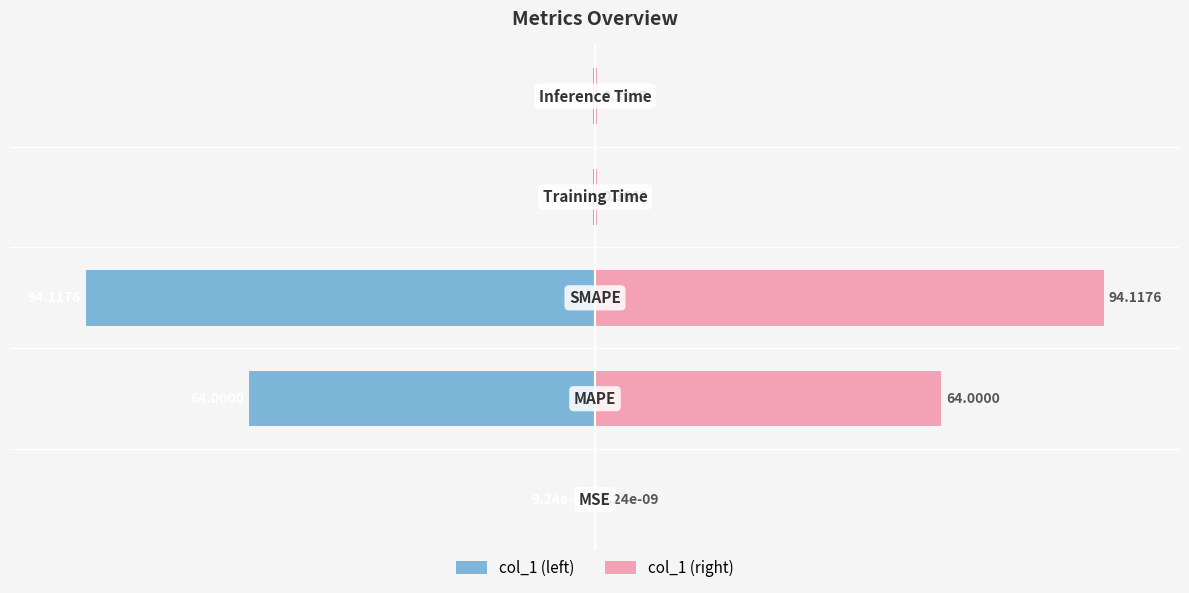

Does the chart contain stacked bars?

No